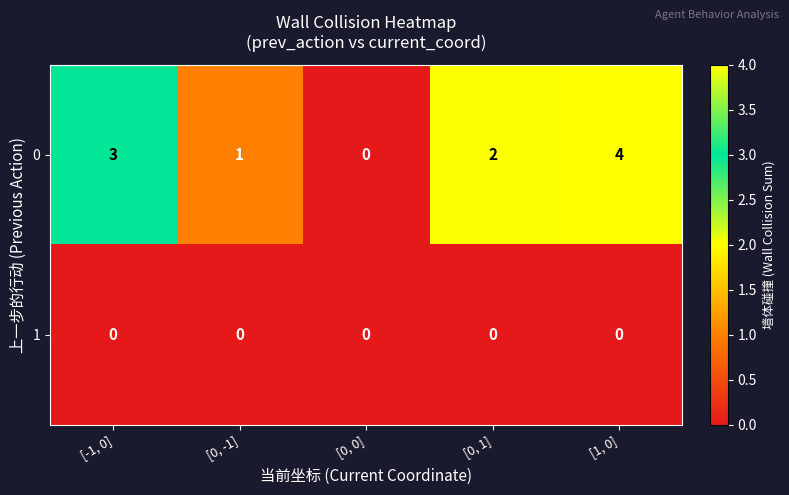

Is it true that 0 equals 4 at [0, 1]?

False